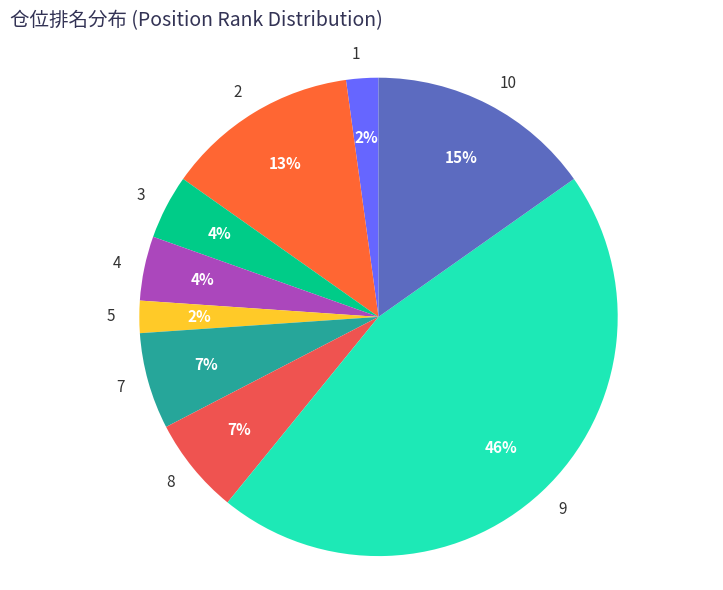

Combined, do 3 and 8 account for over 50%?

No